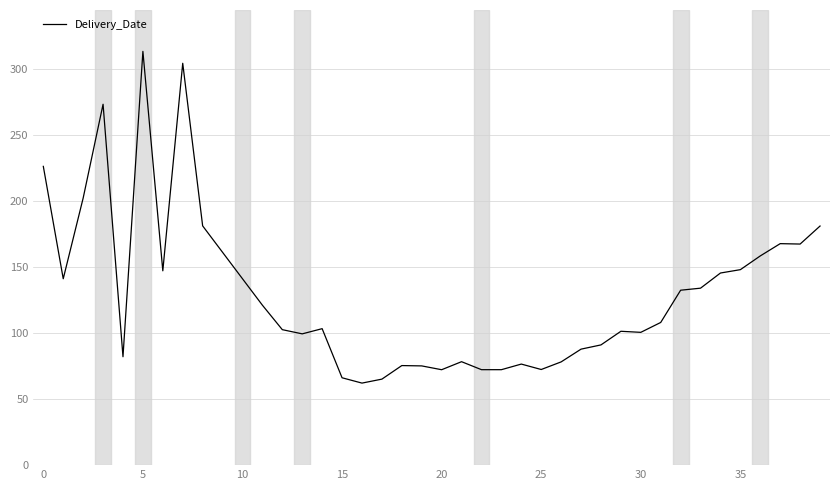

What is the minimum value shown in the chart?

62.1